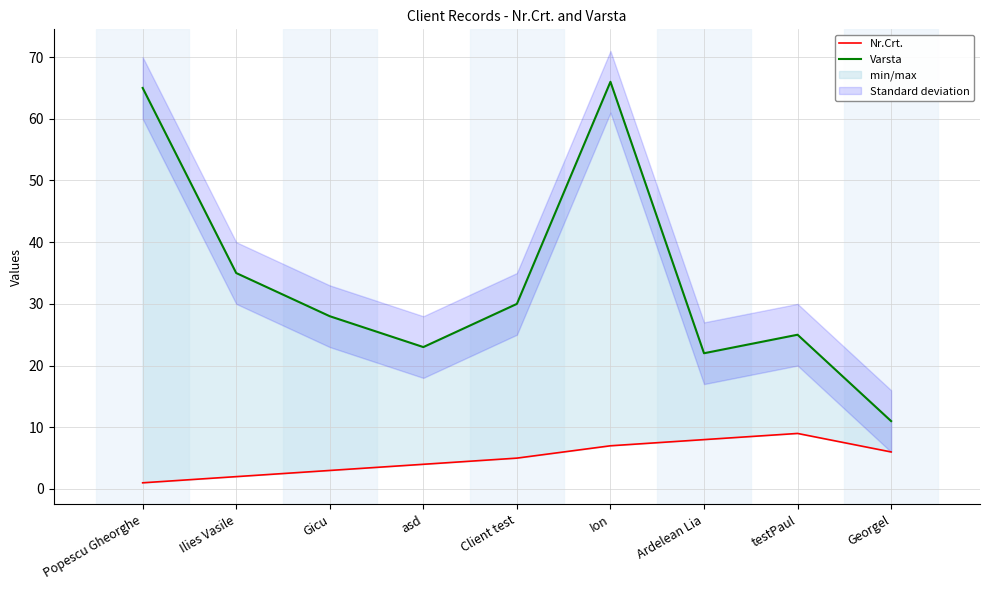

Reading left to right, list all the values displayed in this chart.

Nr.Crt.: 1	2	3	4	5	7	8	9	6
Varsta: 65	35	28	23	30	66	22	25	11